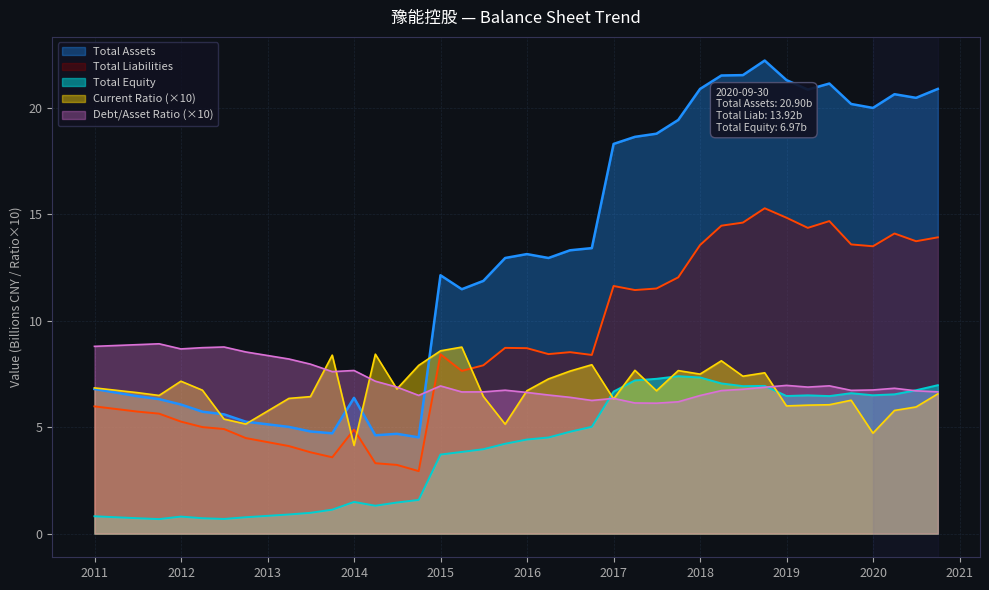

What are all the series names shown in the legend?

Total Assets, Total Liabilities, Total Equity, Current Ratio (×10), Debt/Asset Ratio (×10)